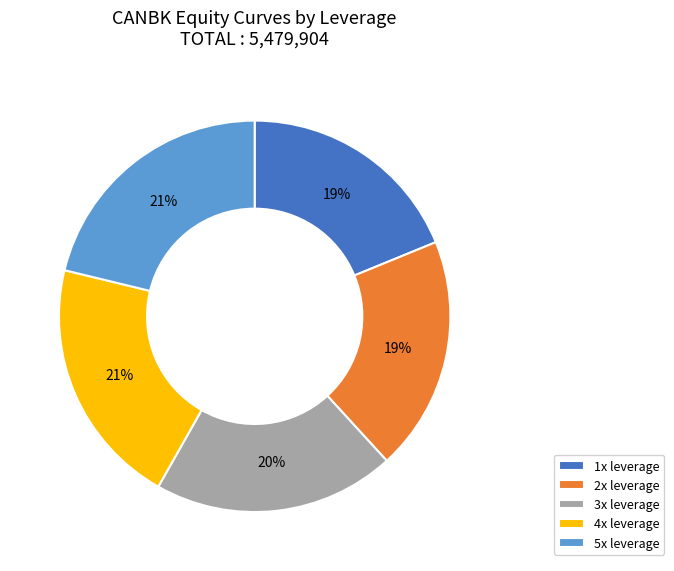

What percentage is the 5x leverage slice, to the nearest percent?

21%